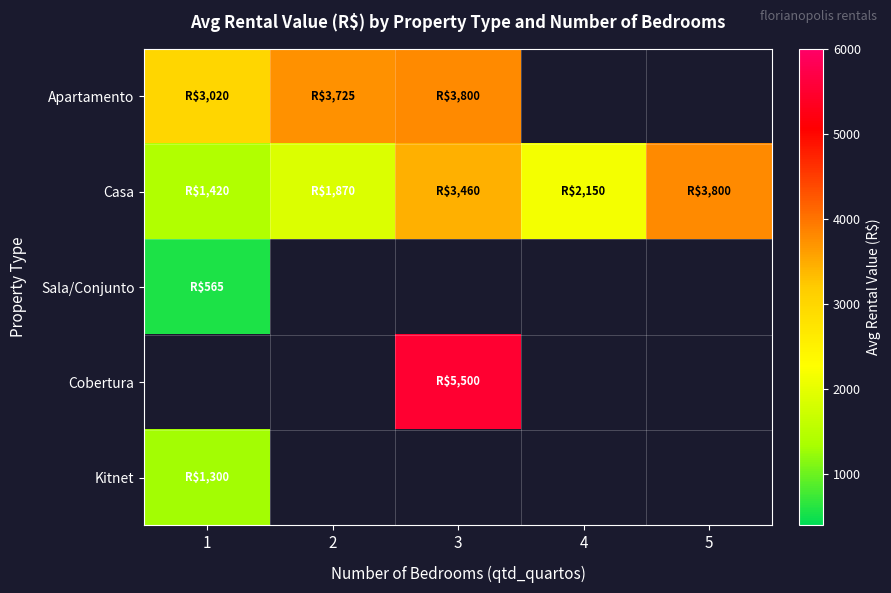

What is the lowest value of the Kitnet series?

1300.0